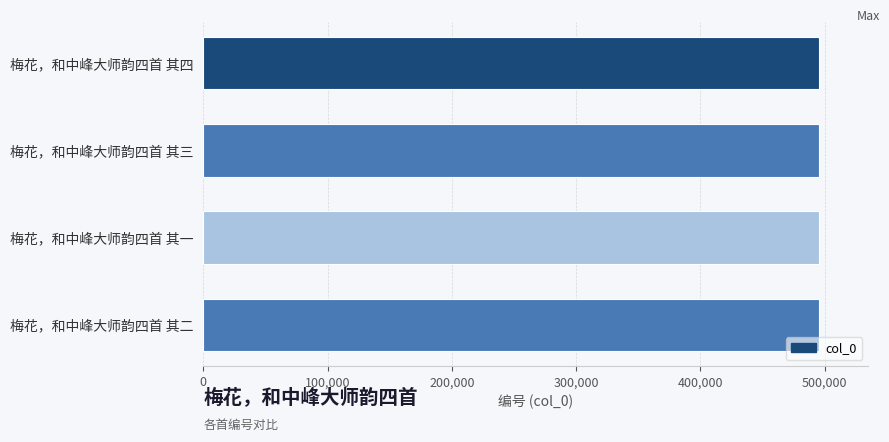

Is it true that the value at 梅花，和中峰大师韵四首 其三 is 338650?

False